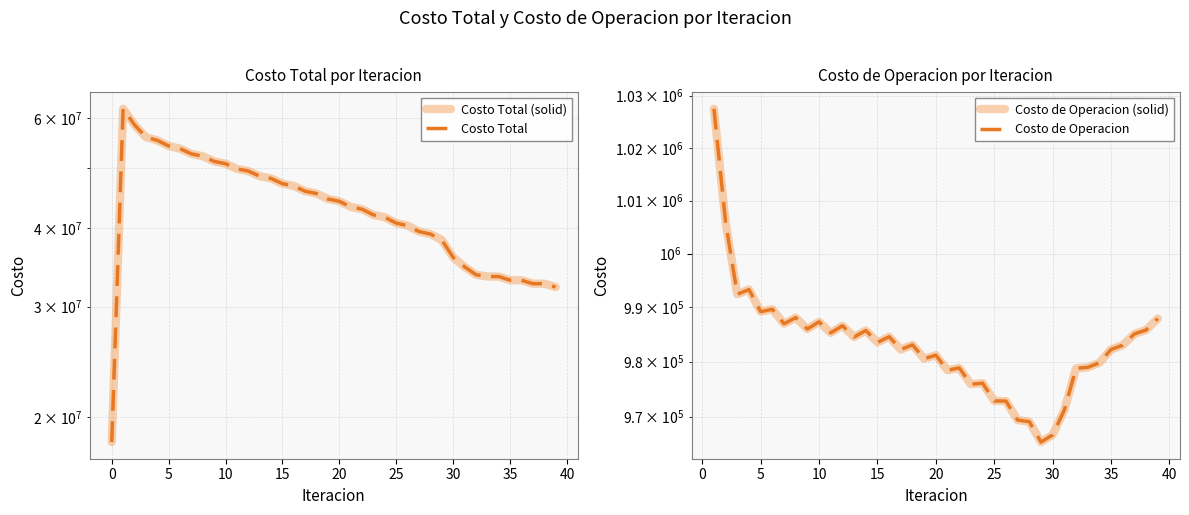

List the labels in order of value, smallest first.

0, 39, 38, 37, 36, 35, 34, 33, 32, 31, 30, 29, 28, 27, 26, 25, 24, 23, 22, 21, 20, 19, 18, 17, 16, 15, 14, 13, 12, 11, 10, 9, 8, 7, 6, 5, 4, 3, 2, 1